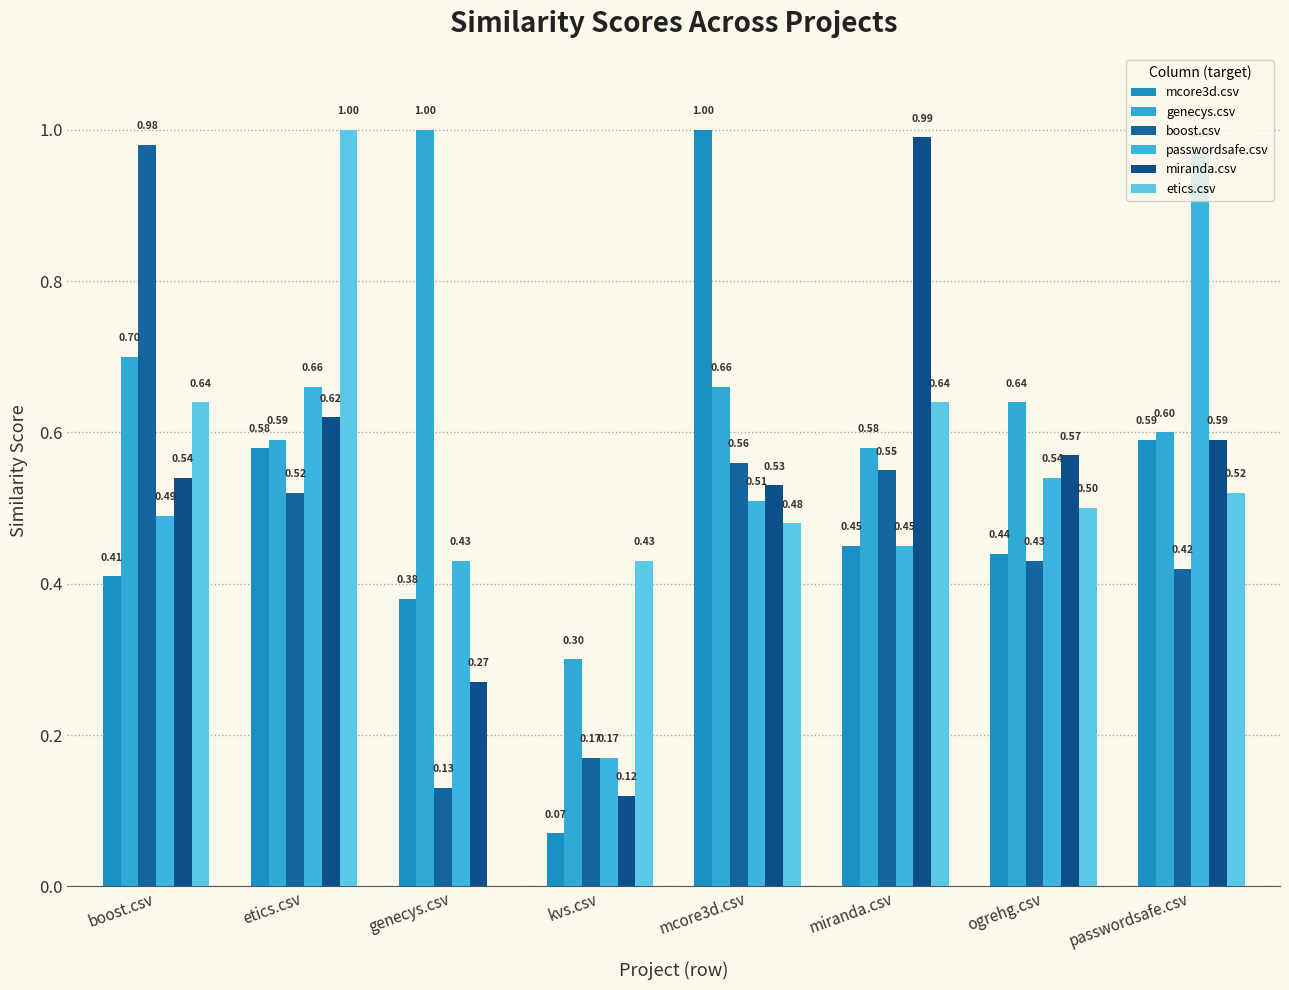

Which has a higher value, genecys.csv or etics.csv?

etics.csv